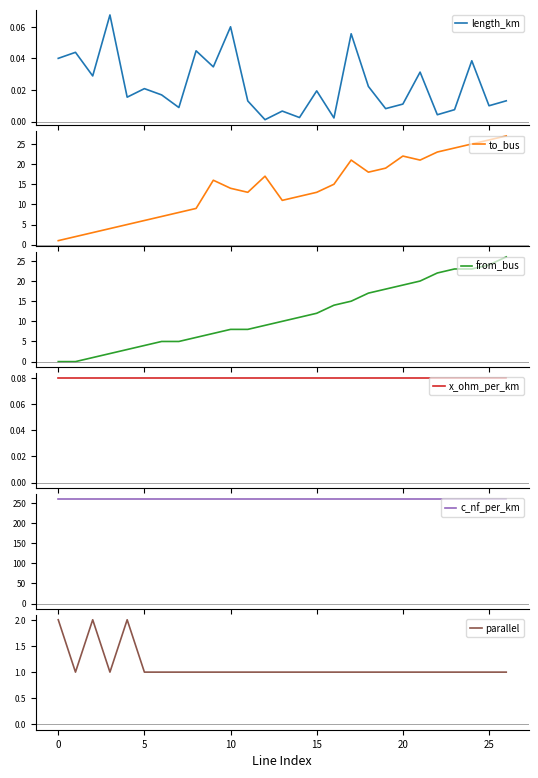

List the series in order of their peak value, lowest first.

length_km, x_ohm_per_km, parallel, from_bus, to_bus, c_nf_per_km